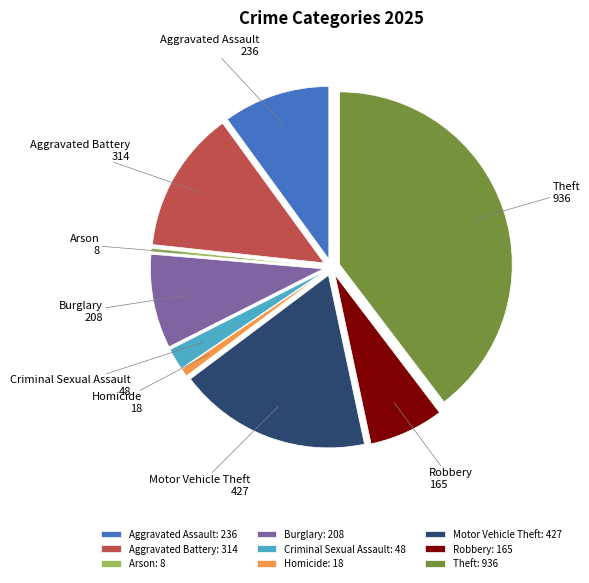

Is the sum of Aggravated Battery and Homicide greater than half?

No